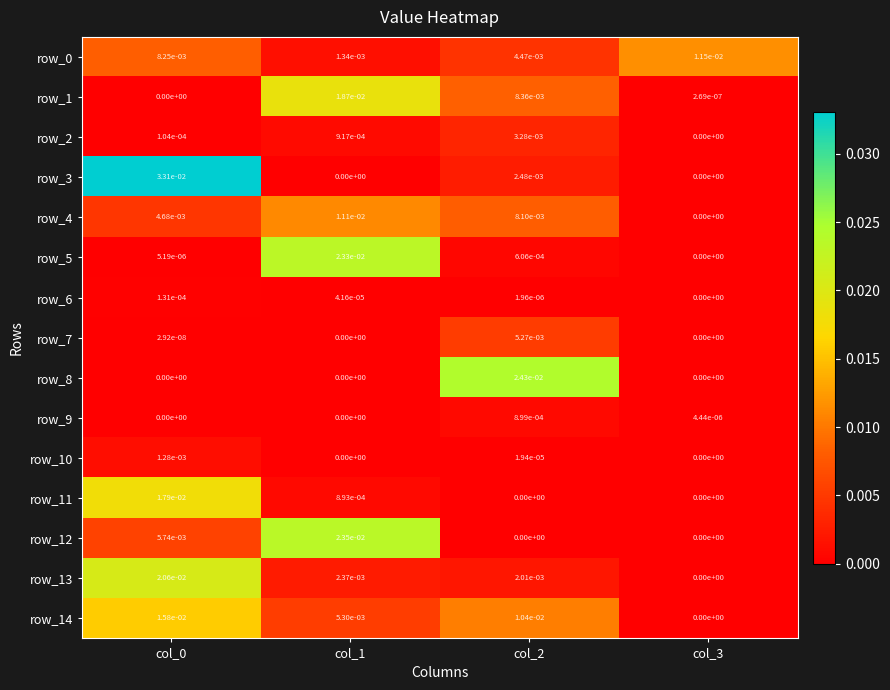

How many values in row_11 are above zero?

2